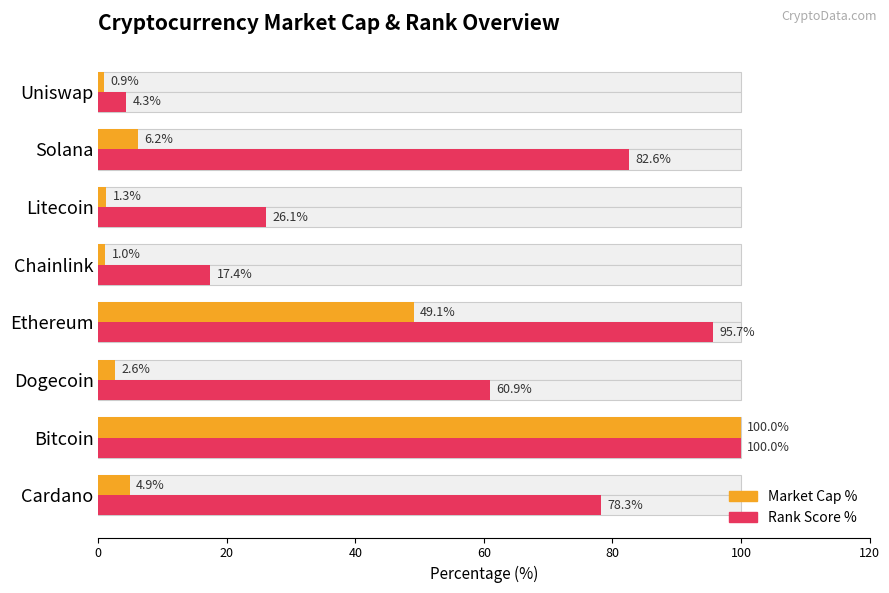

What is the highest value of the Rank Score % series?

100.0